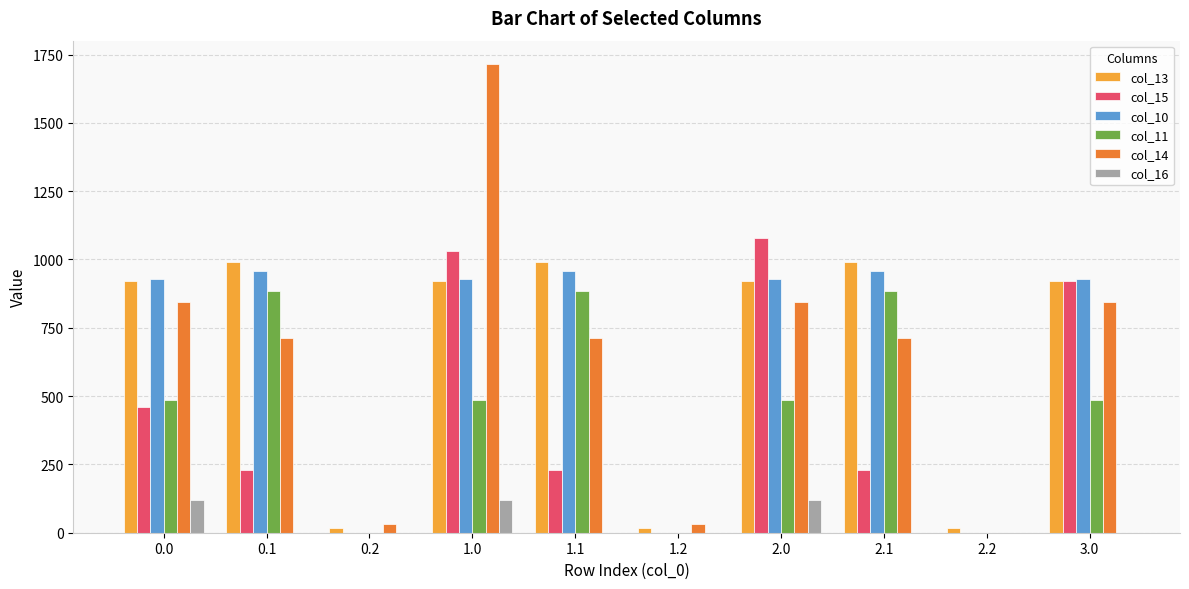

What is the sum of all col_11 values?

4597.8